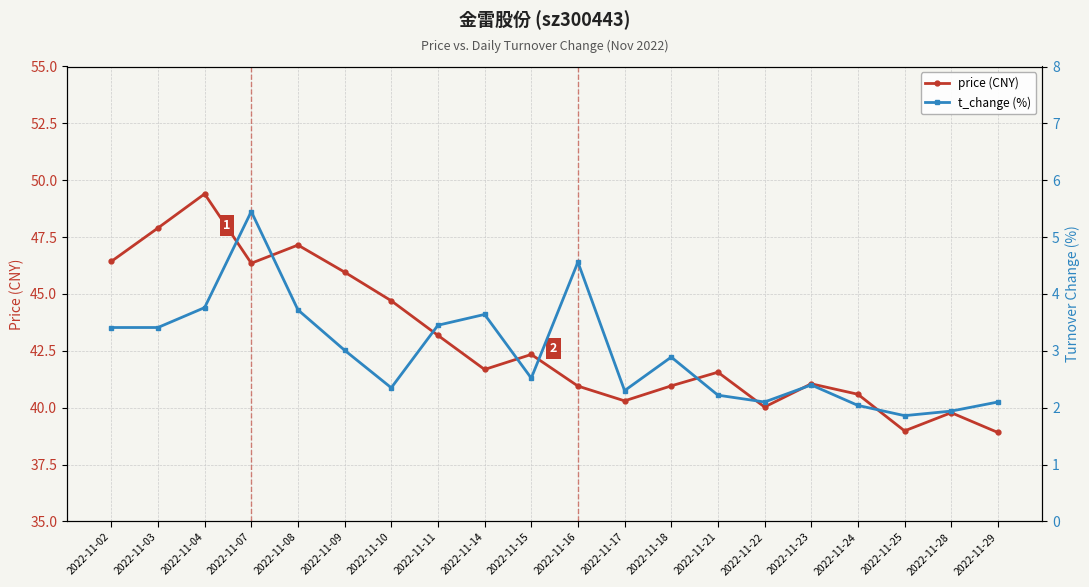

List the labels in order of price (CNY) value, largest first.

2022-11-04, 2022-11-03, 2022-11-08, 2022-11-02, 2022-11-07, 2022-11-09, 2022-11-10, 2022-11-11, 2022-11-15, 2022-11-14, 2022-11-21, 2022-11-23, 2022-11-18, 2022-11-16, 2022-11-24, 2022-11-17, 2022-11-22, 2022-11-28, 2022-11-25, 2022-11-29